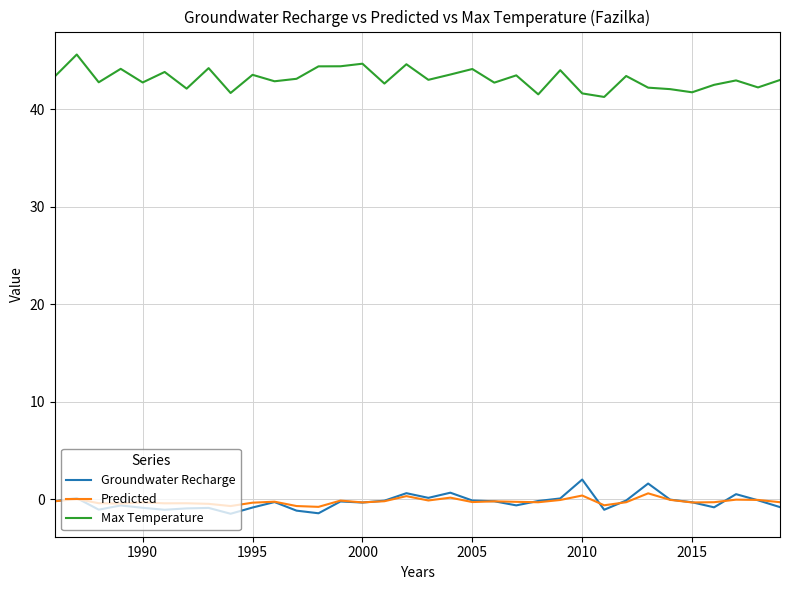

List the series in order of their peak value, lowest first.

Predicted, Groundwater Recharge, Max Temperature